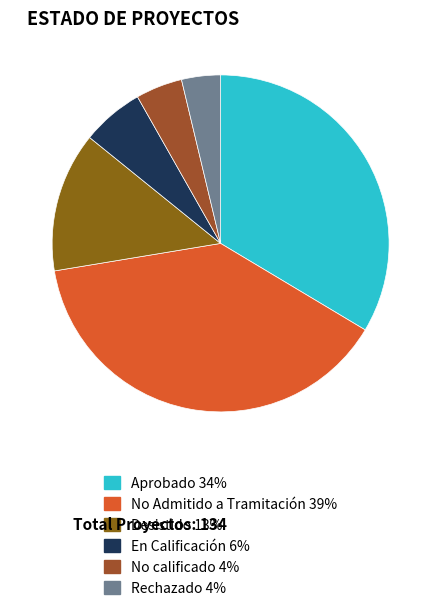

Rank the categories by value from highest to lowest.

No Admitido a Tramitación, Aprobado, Desistido, En Calificación, No calificado, Rechazado